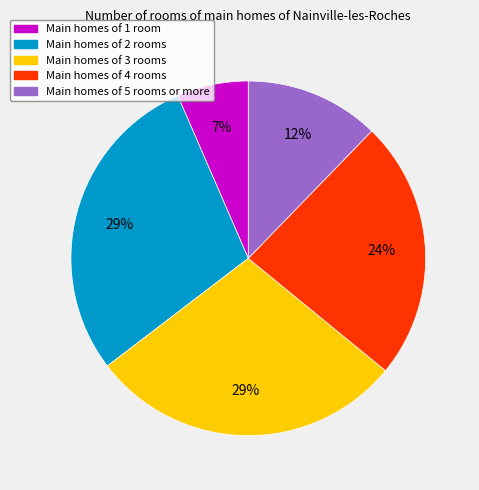

How many segments does this pie chart have?

5